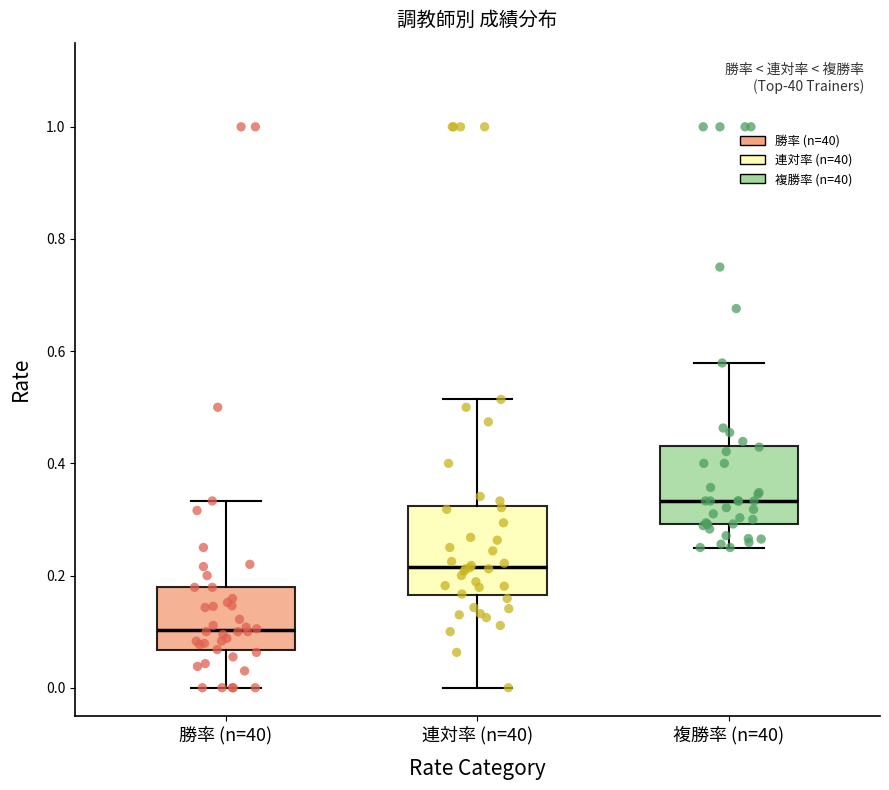

Which box has the lowest median line?

勝率 (n=40)